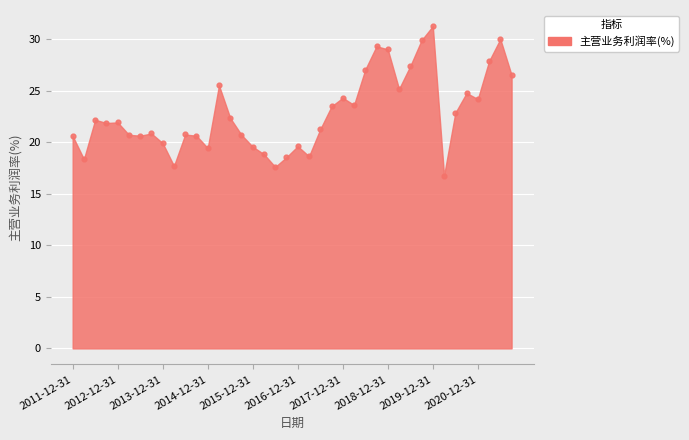

What is the range of Y values (max minus min)?

14.5